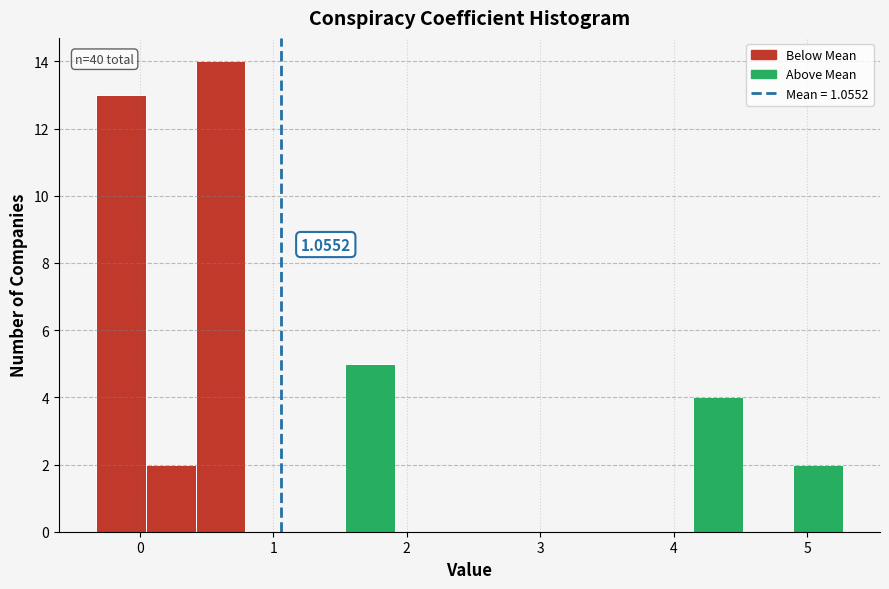

Read against the x-axis, roughly where is the centre of the tallest bar?

0.6